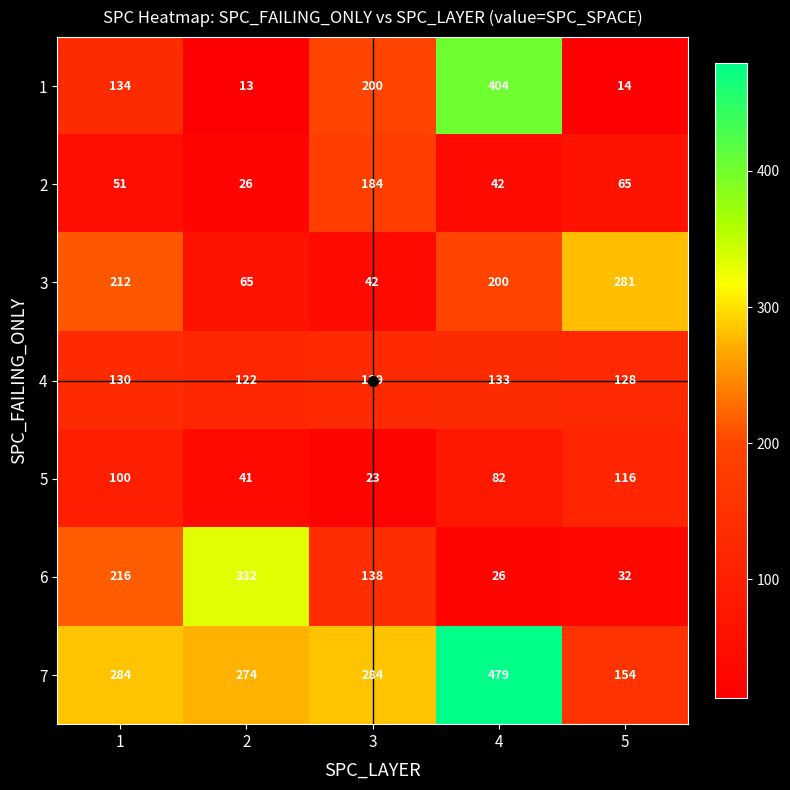

Rank the series at 2 from highest to lowest value.

6, 7, 4, 3, 5, 2, 1